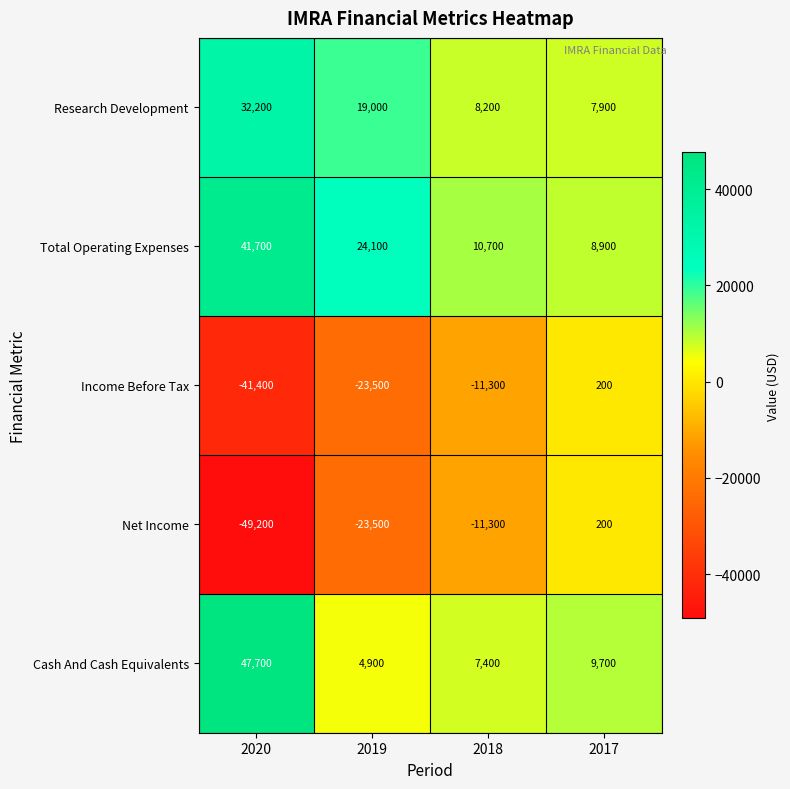

Rank the categories by Net Income value from highest to lowest.

2017, 2018, 2019, 2020